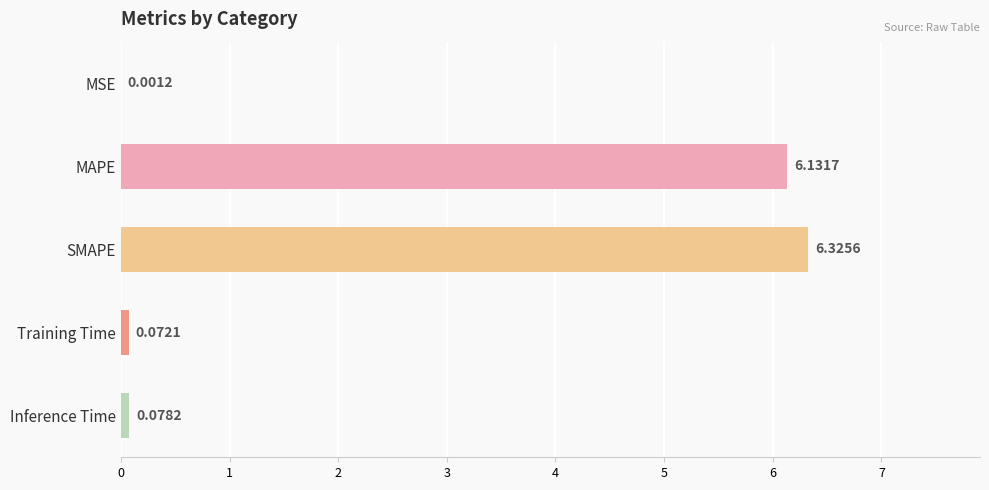

What is the sum of the values at MSE and SMAPE?

6.3